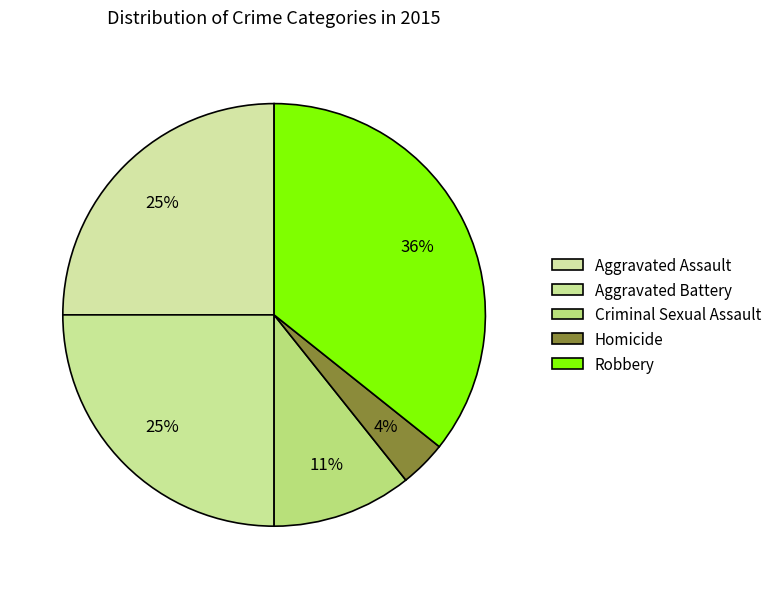

How many segments does this pie chart have?

5